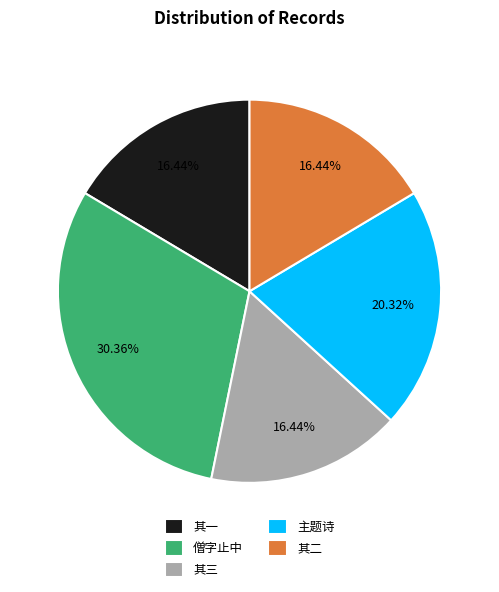

Does 僧字止中 represent more than half of the total?

No